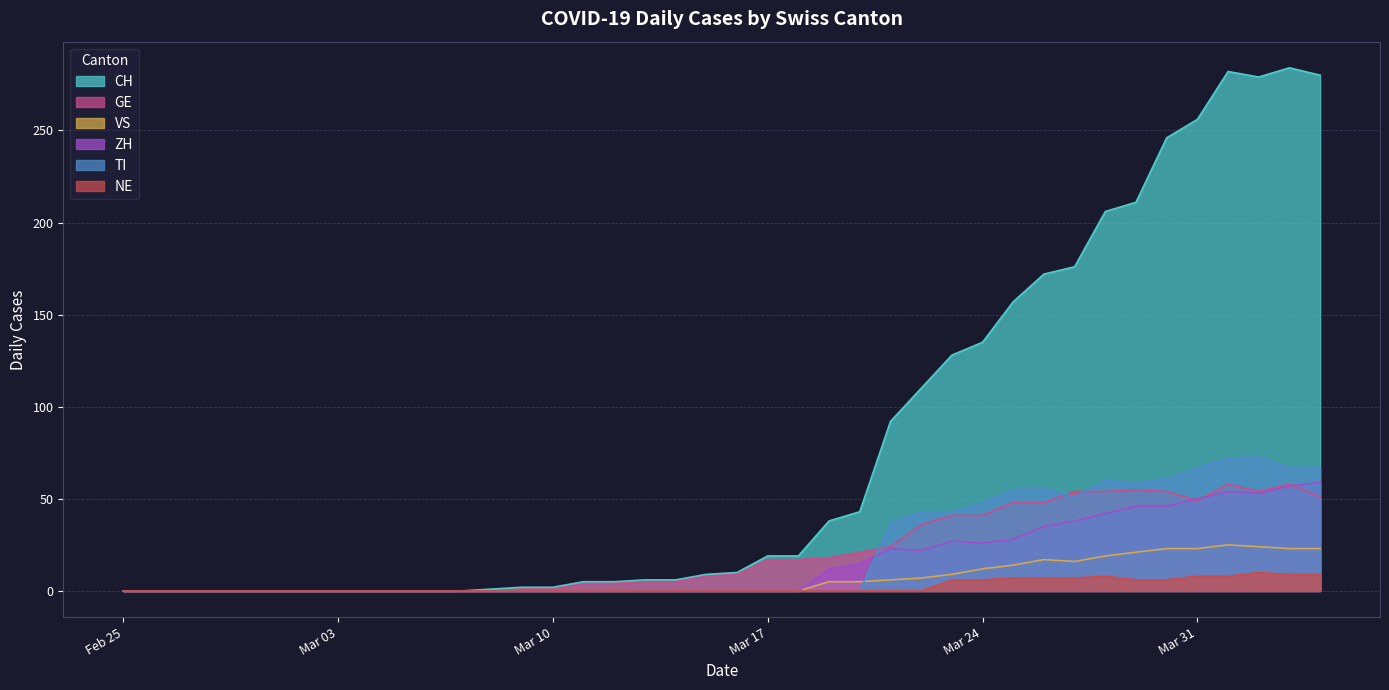

Which series has the largest total across all categories?

CH